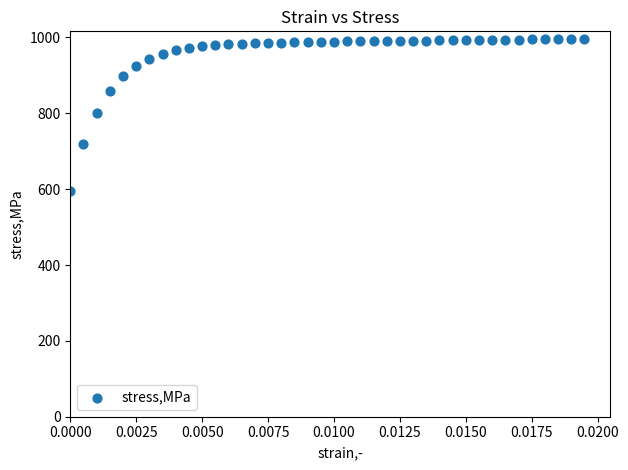

What is the range of Y values (max minus min)?

401.0